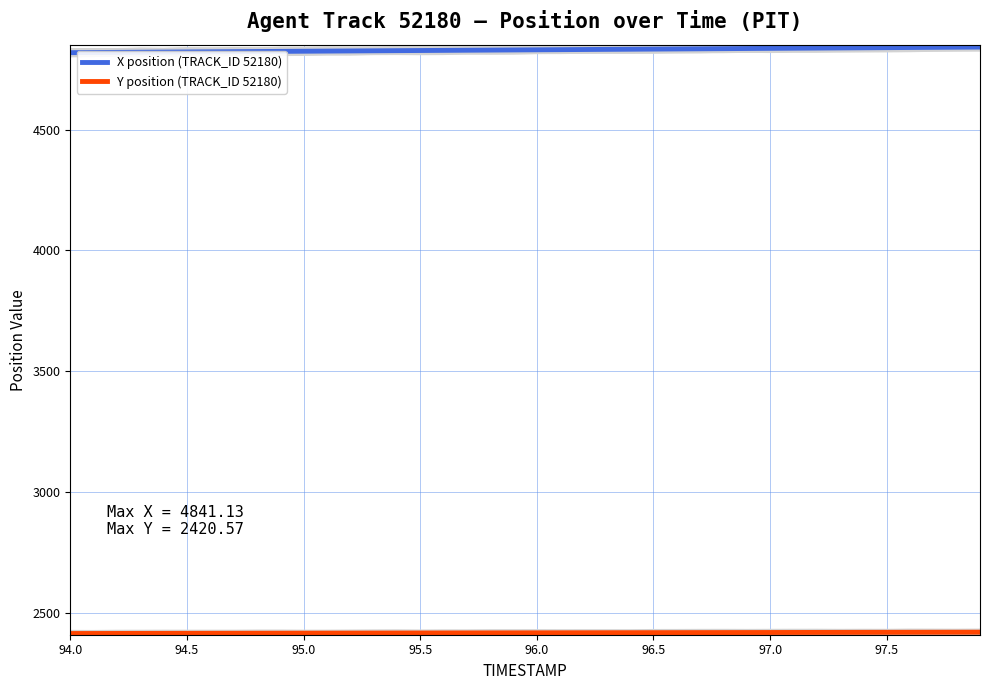

The X position (TRACK_ID 52180) series shows 7010.2 at 95.5. True or false?

False